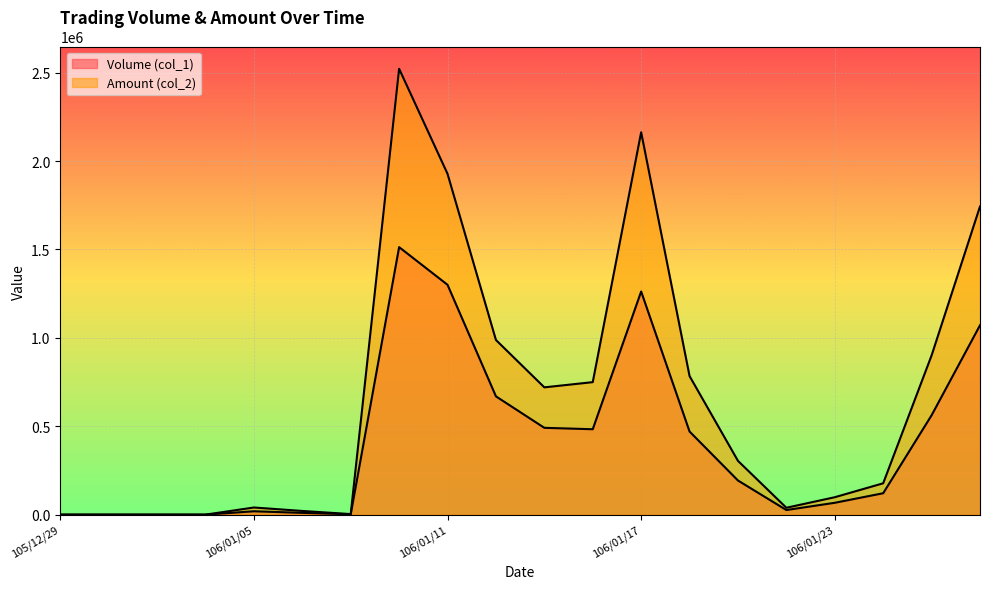

At which category is the sum across all series the highest?

106/01/10